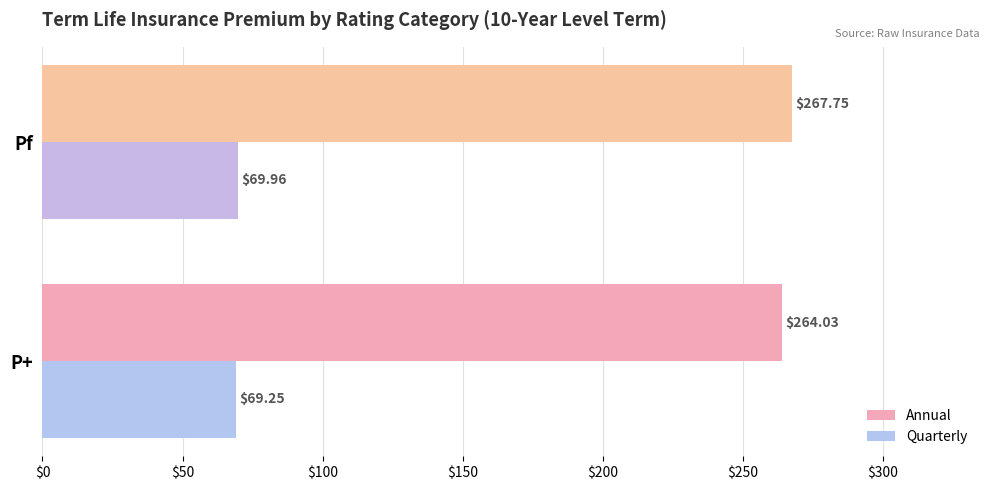

Where is Quarterly nearest to the value 69?

P+